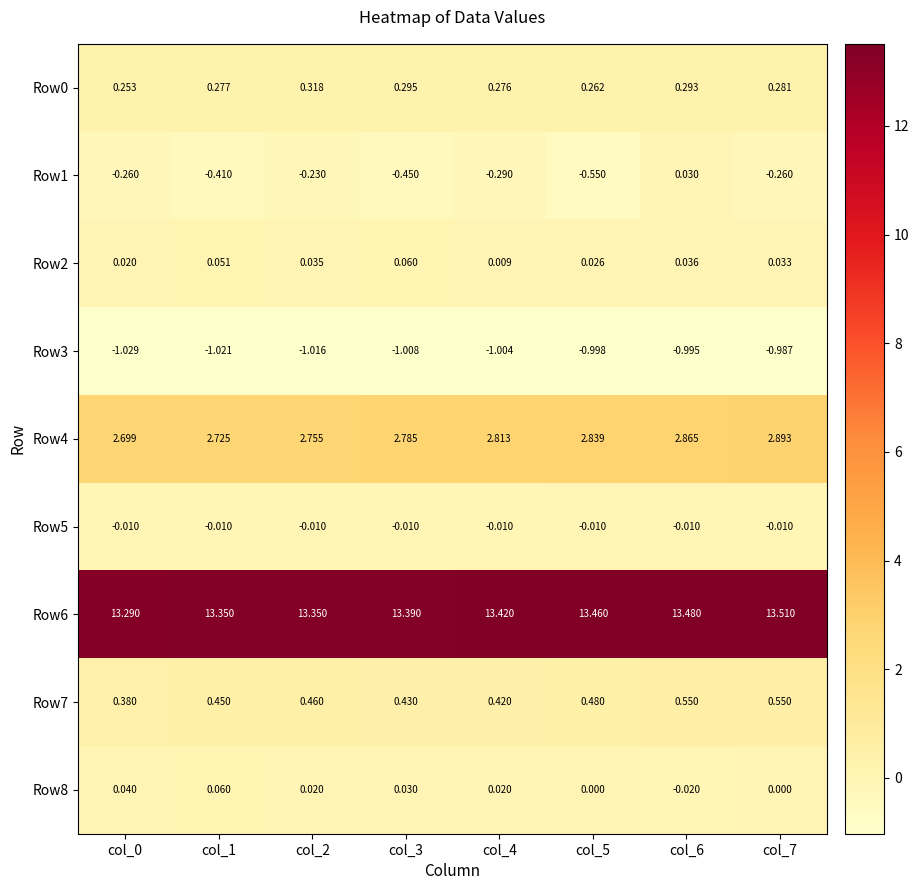

Which series has the widest spread of values?

Row1